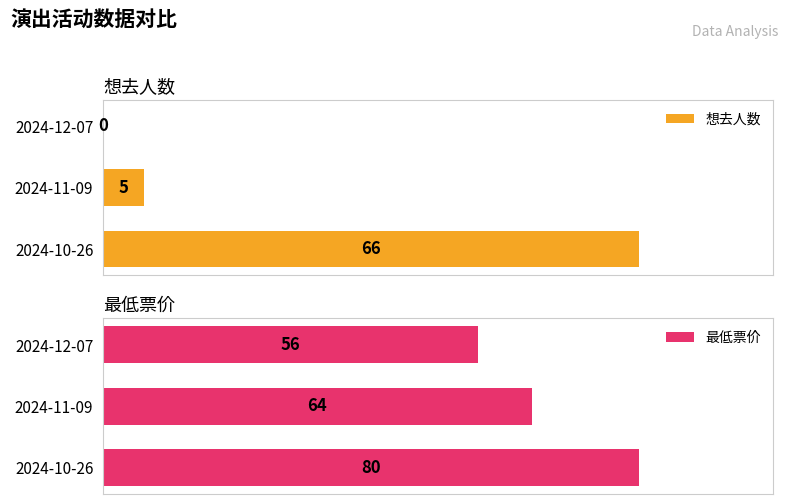

Read the 最低票价 value at 2024-10-26, to the nearest 10.

80